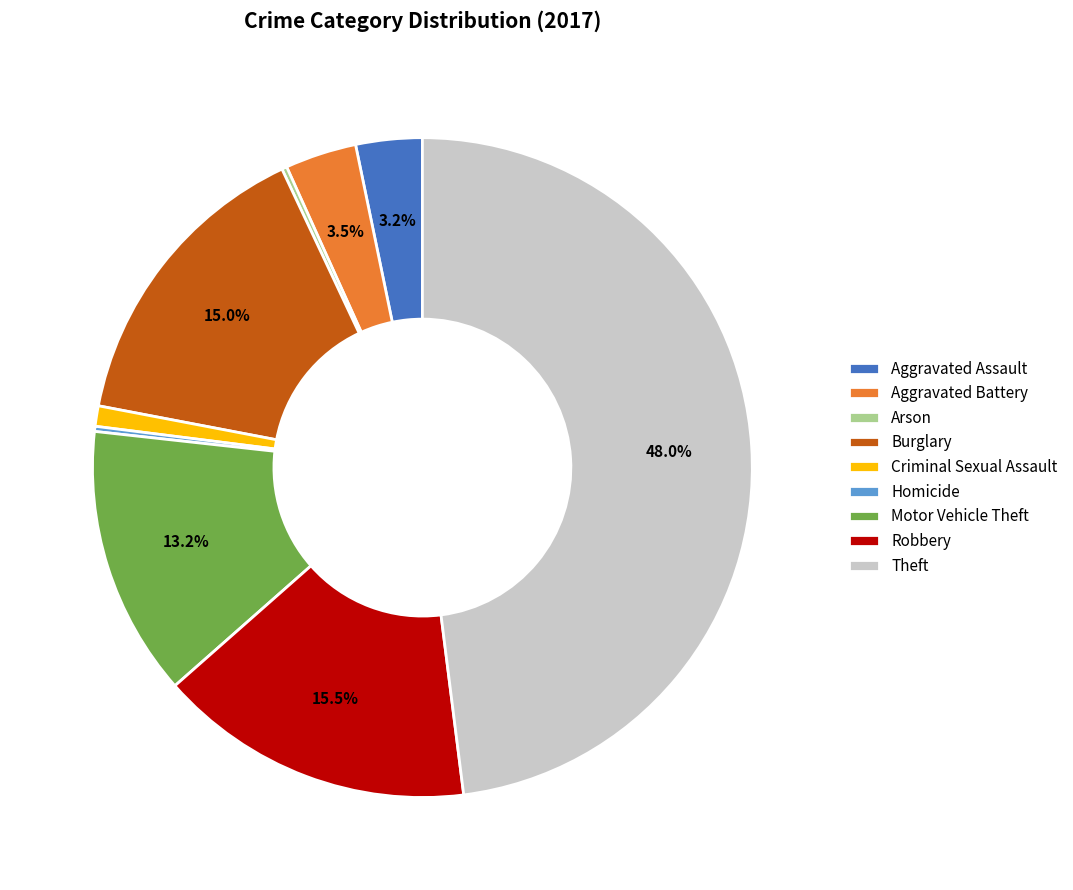

Is there a majority slice in this chart?

No